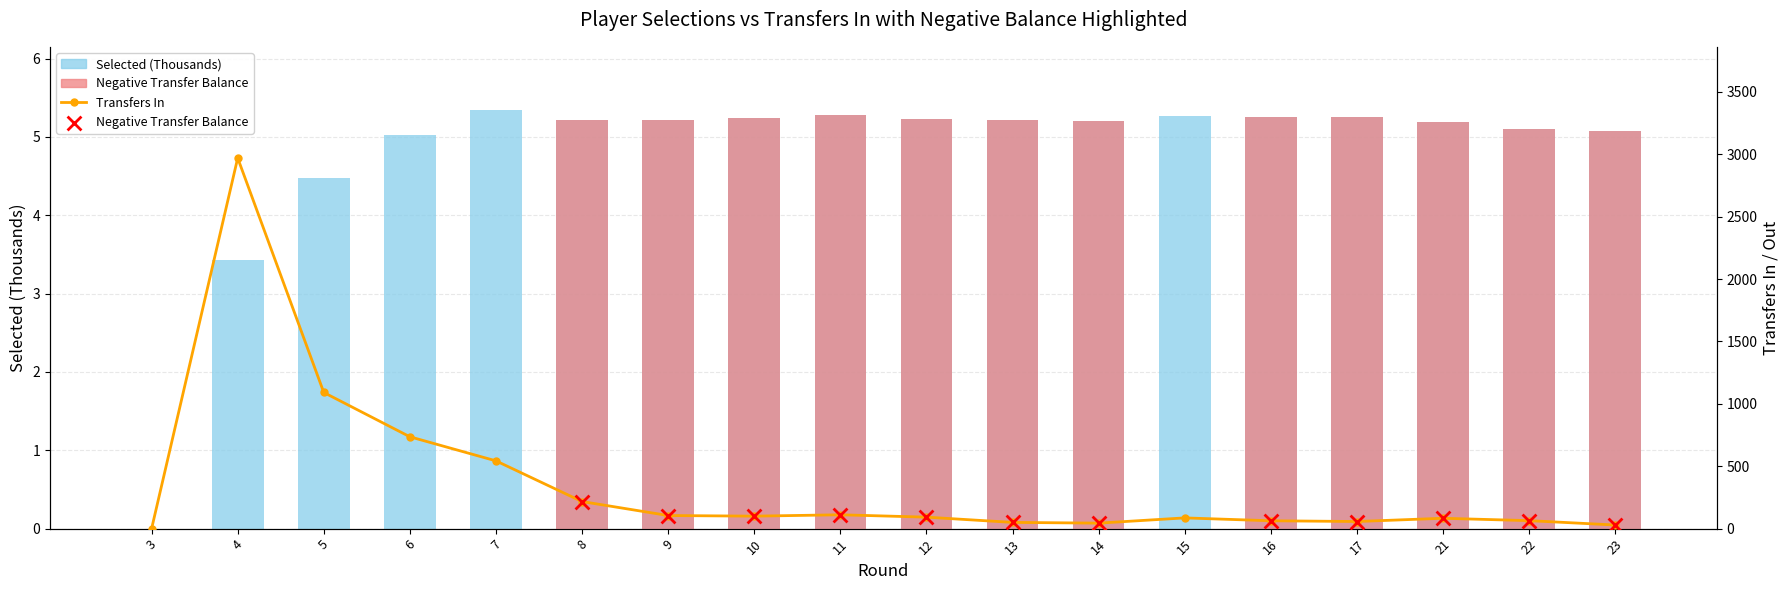

At how many categories does at least one series exceed 2872?

1